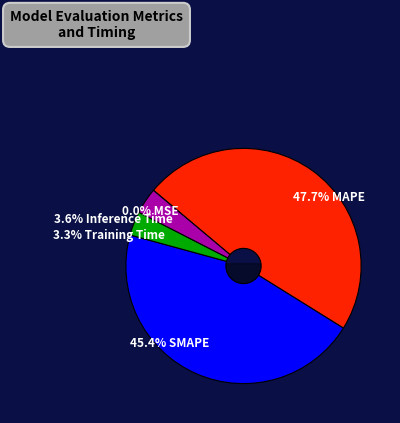

How many segments does this pie chart have?

5